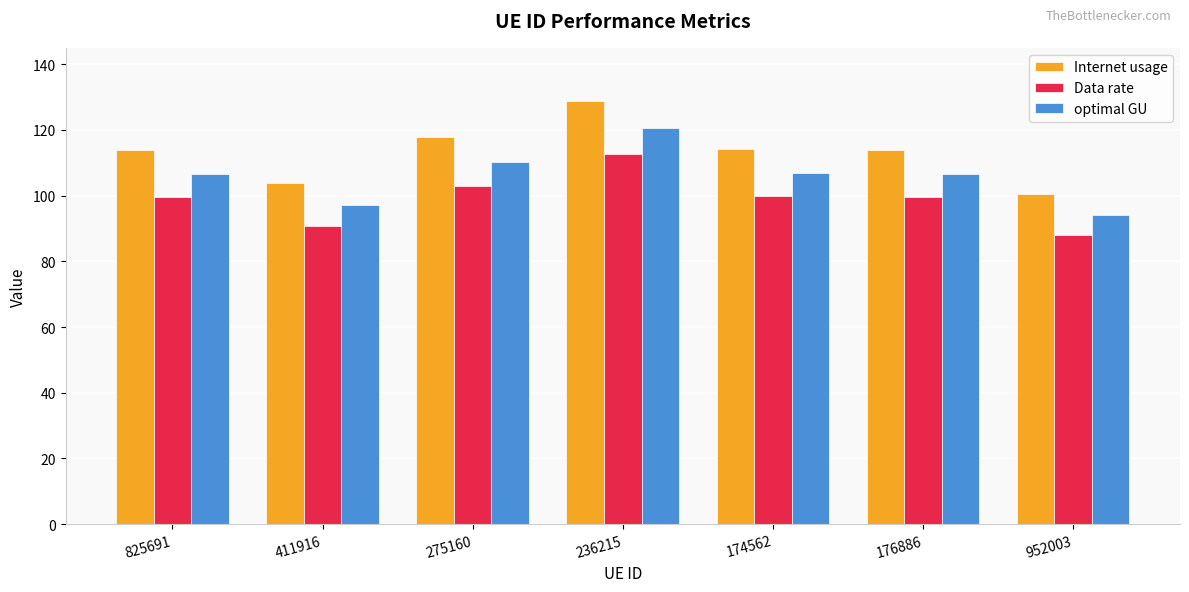

What is the label of the 2nd bar from the left?

411916